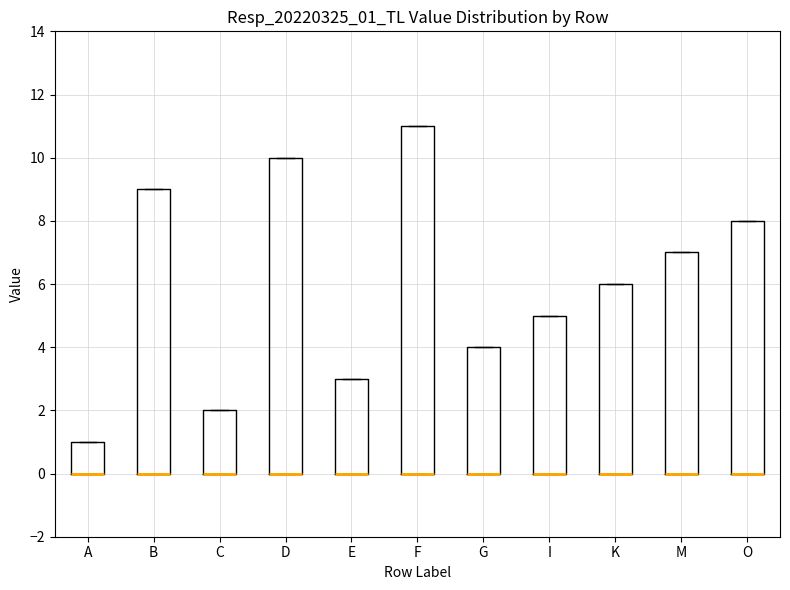

Comparing the boxes themselves (not the whiskers), which one is the tallest?

F